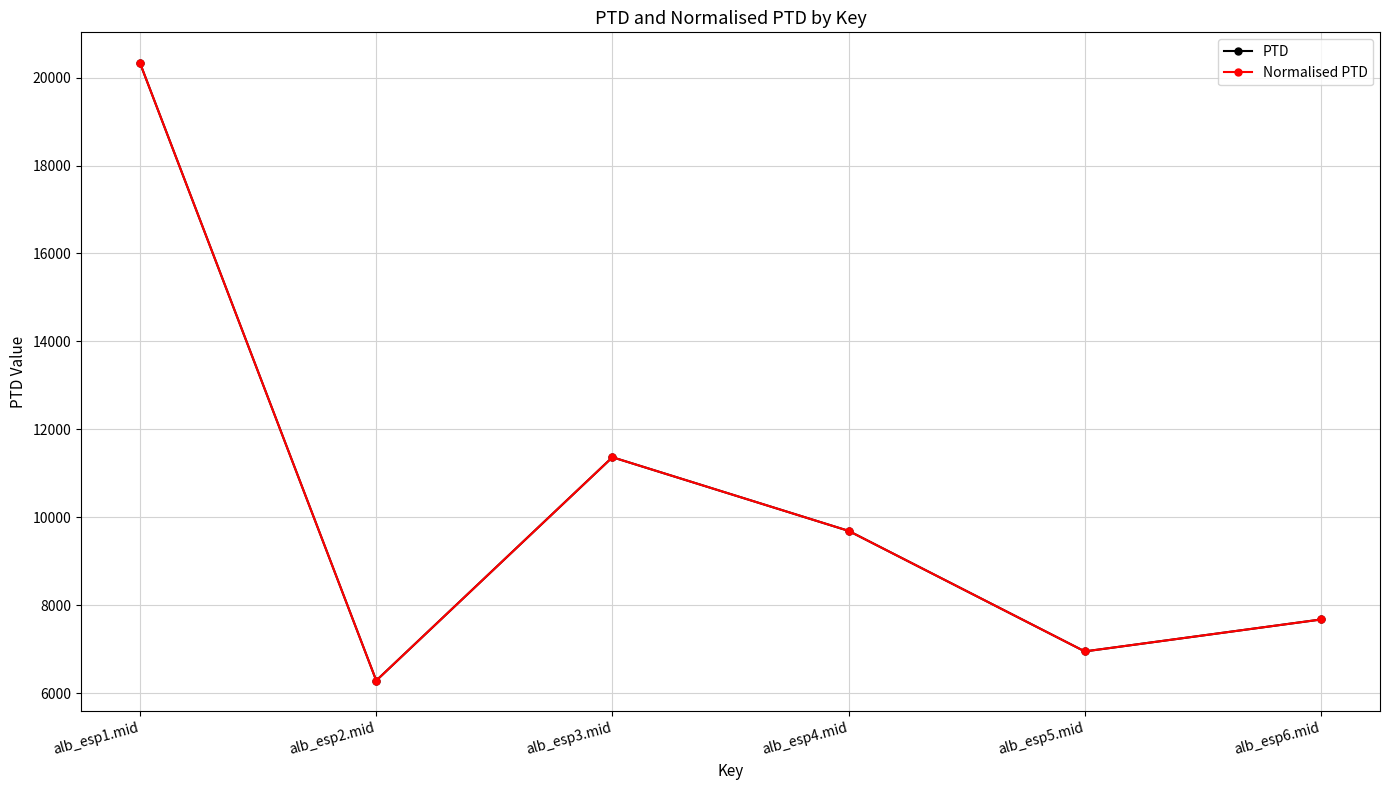

What is the sum of all Normalised PTD values?

62303.3